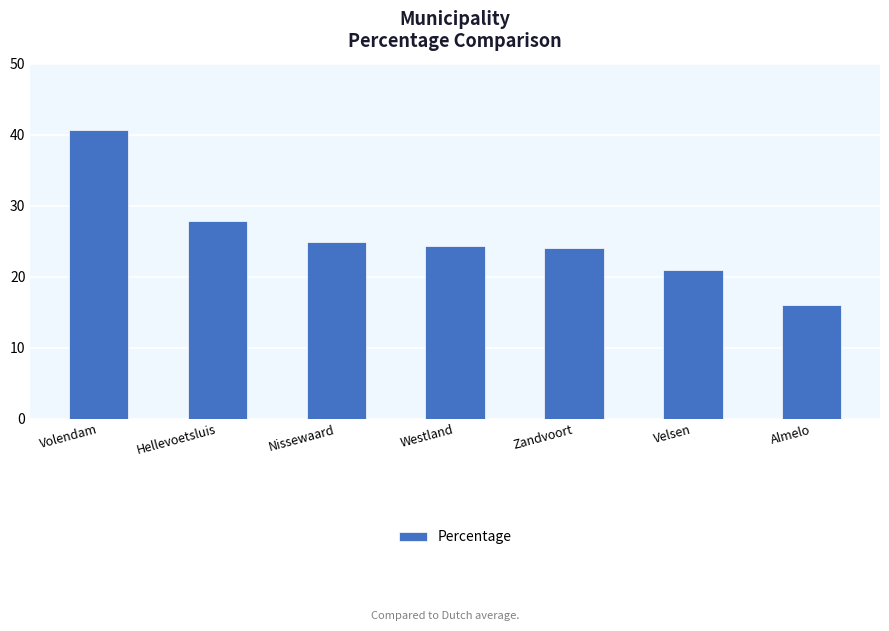

What is the change in value from Westland to Velsen?

-3.3